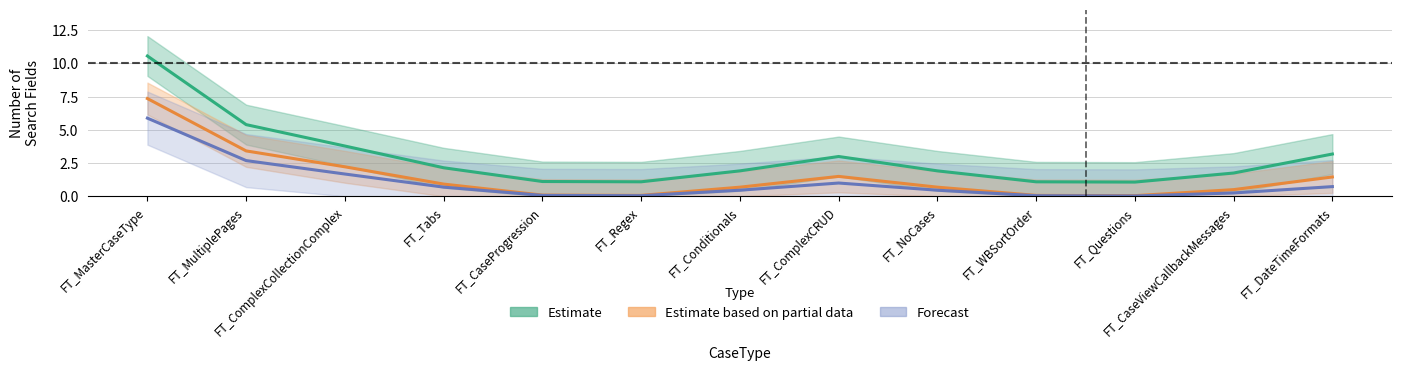

What position from the left is FT_Conditionals?

7